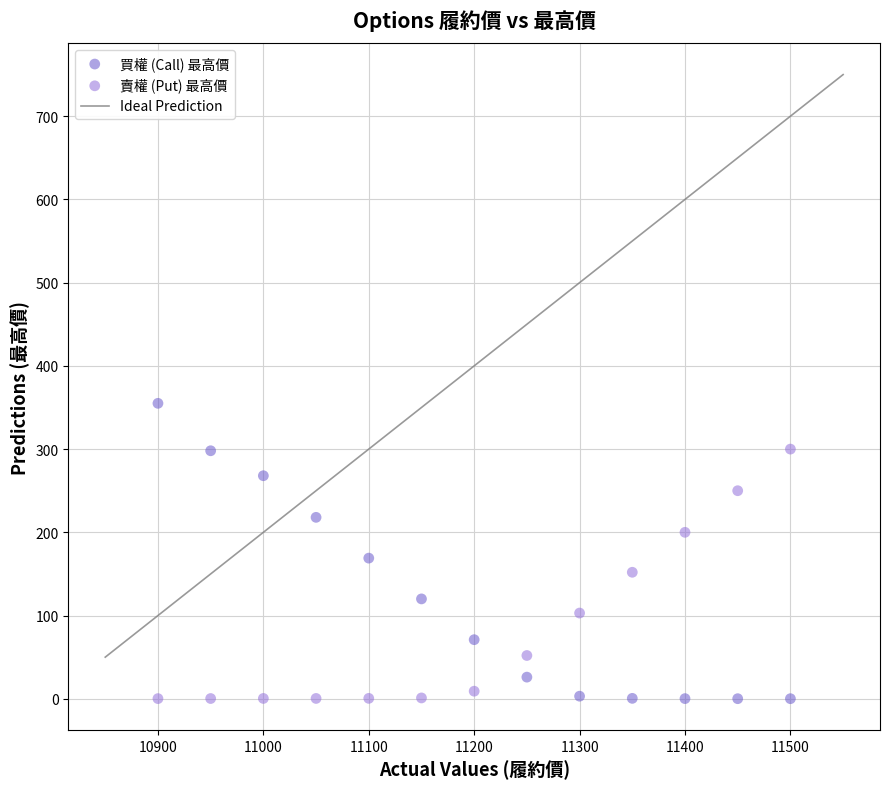

What is the X range (max minus min) for the scatter plot?

600.0